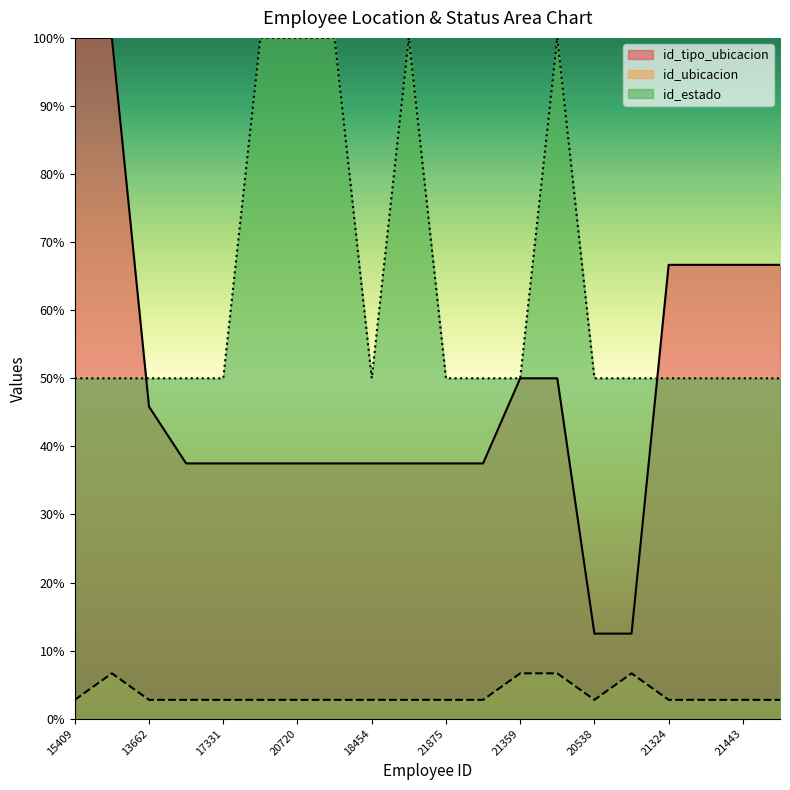

True or false: id_ubicacion and id_estado cross at least once.

False